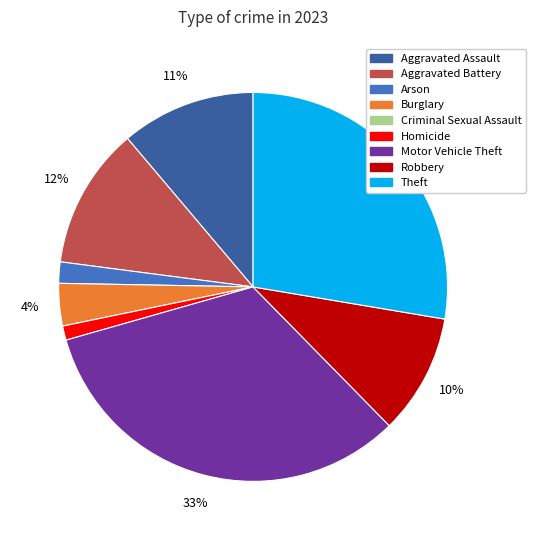

To the nearest percent, what is the difference between the largest and smallest slice percentages?

33%